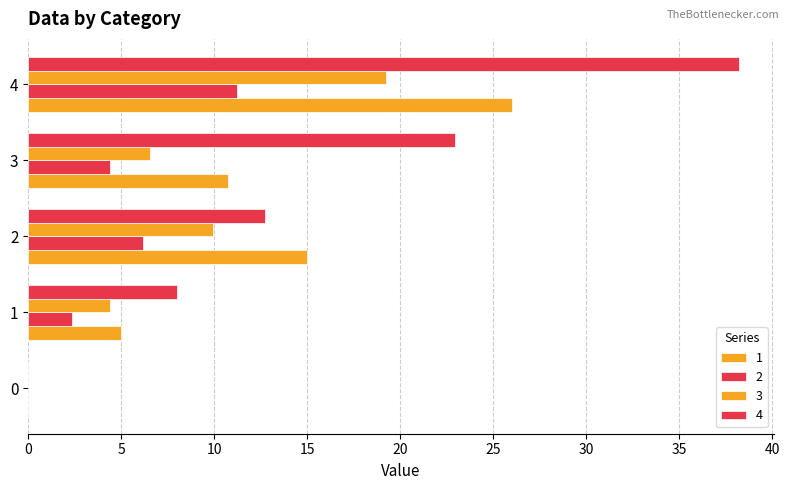

What value does the 2 series have at 4?

11.2